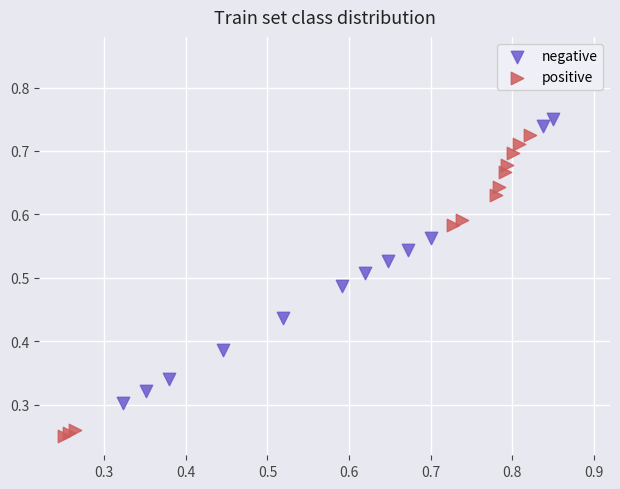

Which series has the widest spread of Y values?

positive